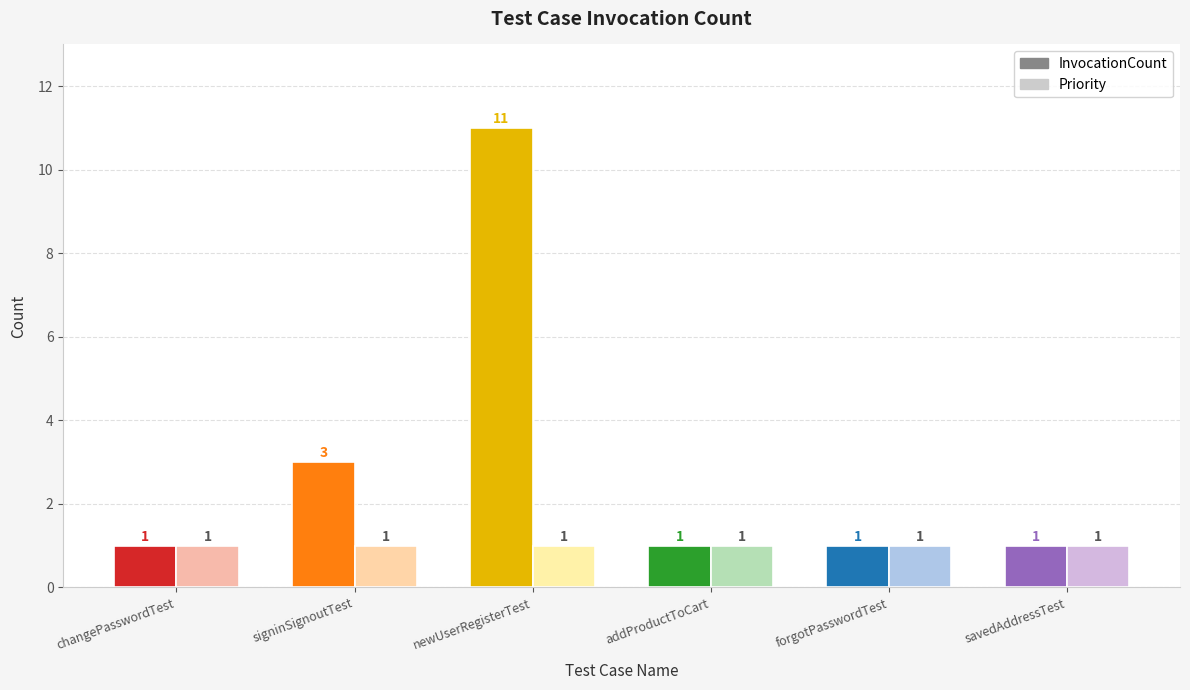

Is the value of Priority at addProductToCart greater than the value of InvocationCount at signinSignoutTest?

No